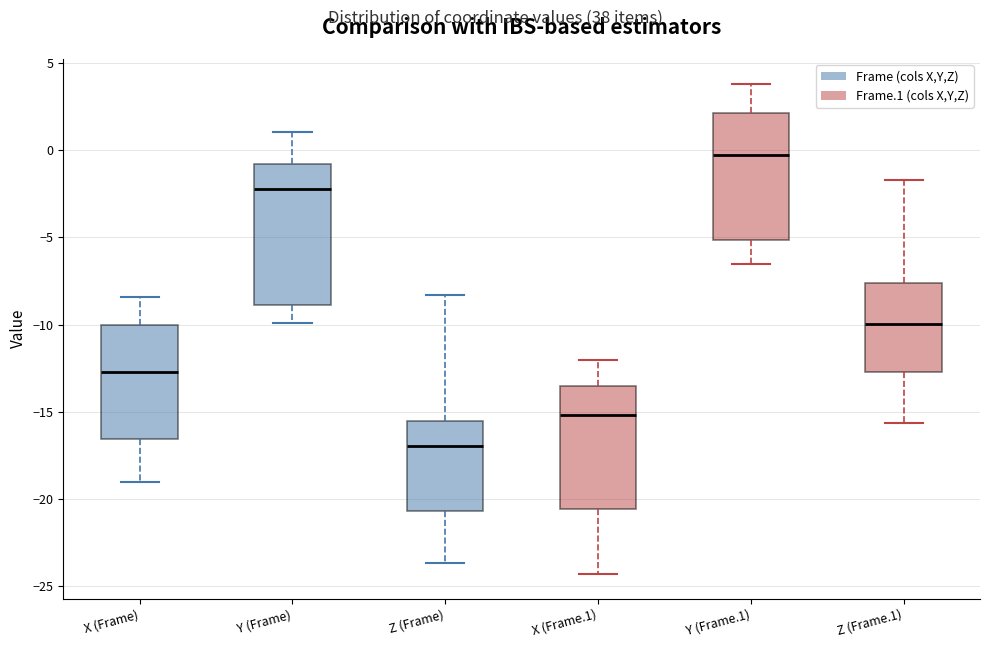

Which box is the tallest, from its lower edge to its upper edge?

Y (Frame)